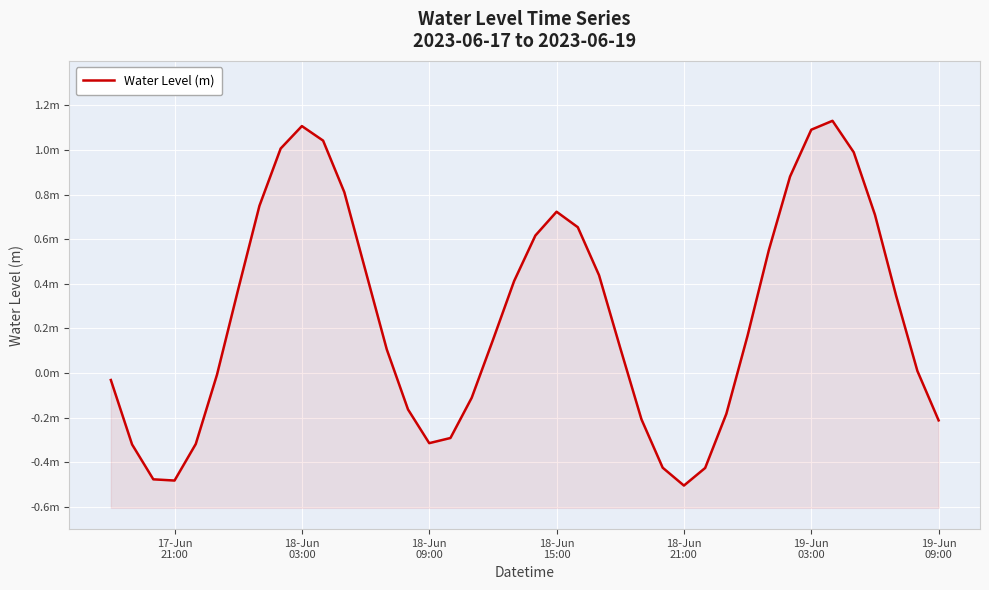

What is the value of the 22nd point from the left?

0.7